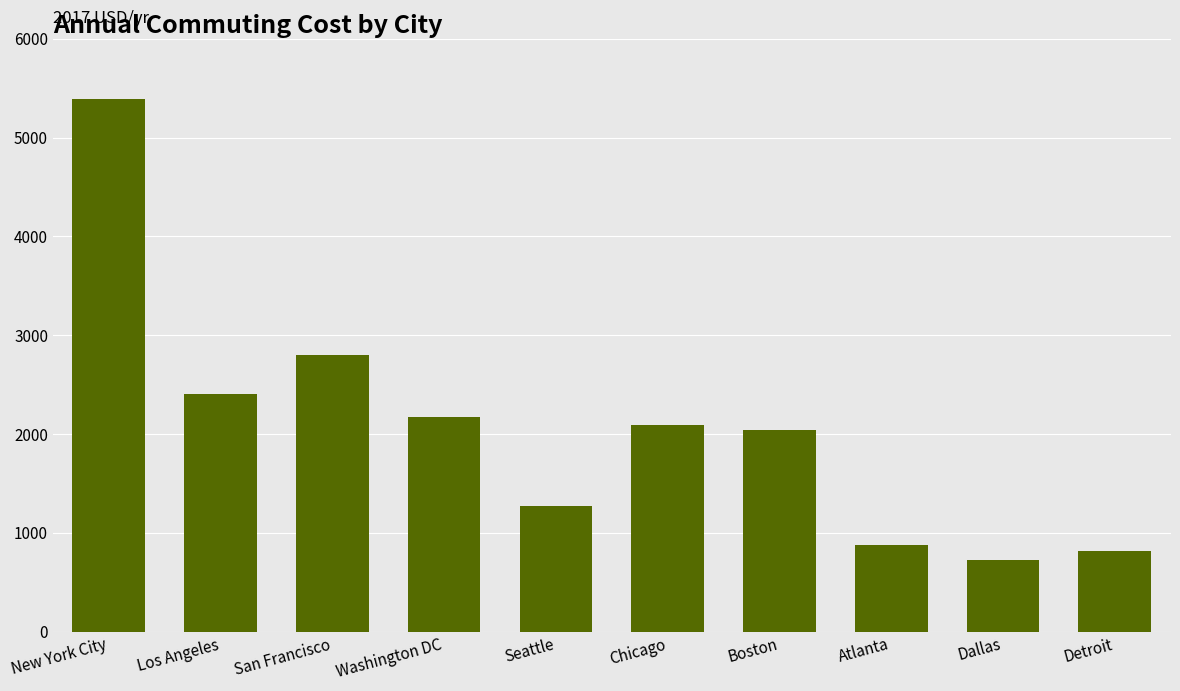

What position from the left is Detroit?

10